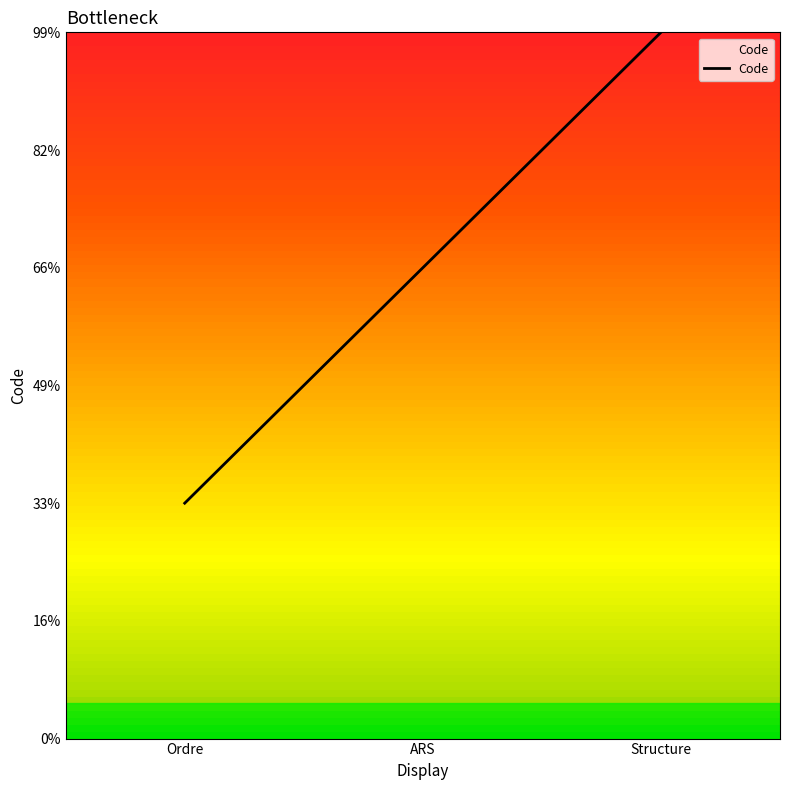

Does the chart have visible grid lines?

No